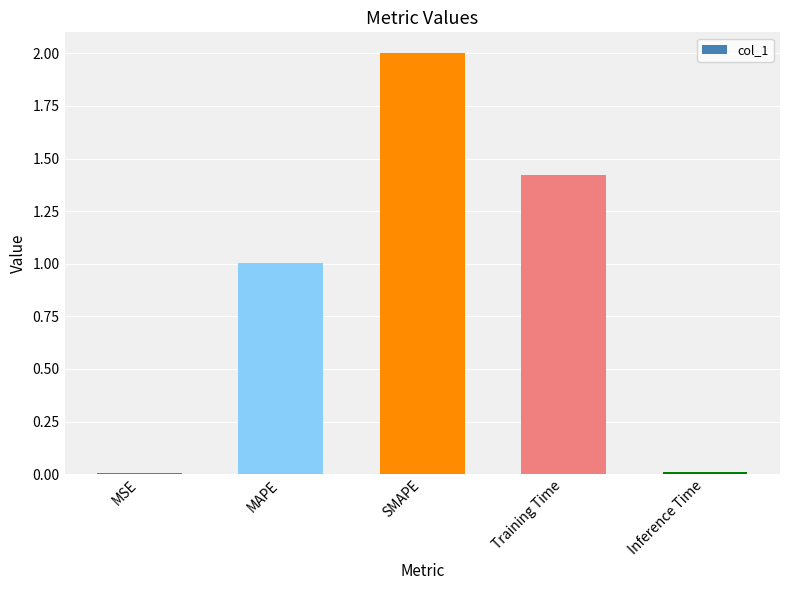

The chart shows a value of 2.0 at SMAPE. True or false?

True